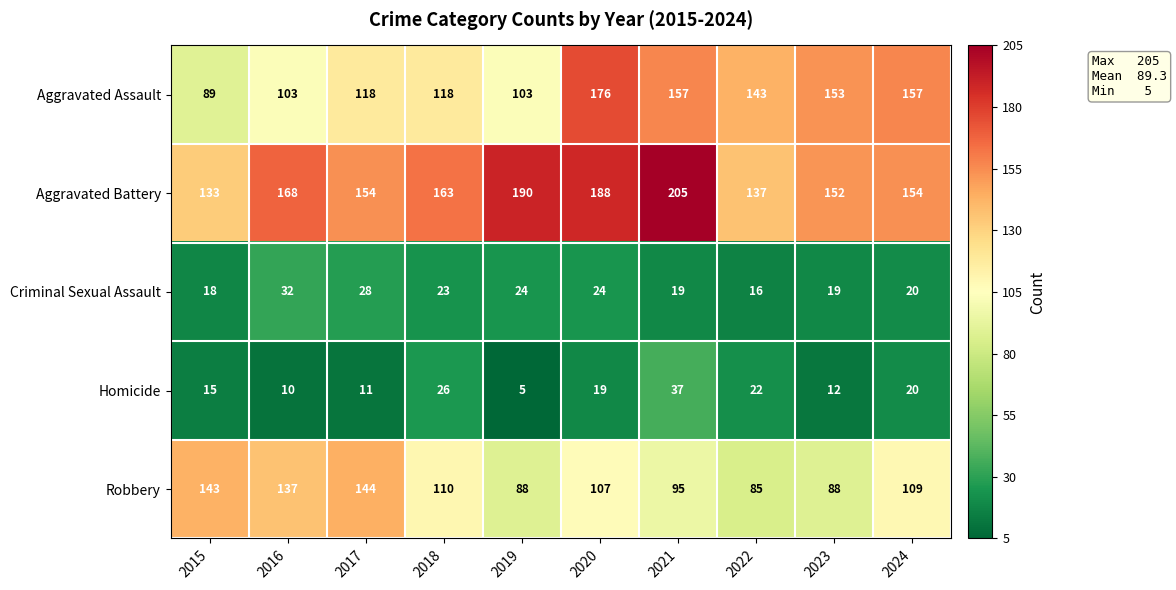

What is the total value across all series at 2023?

424